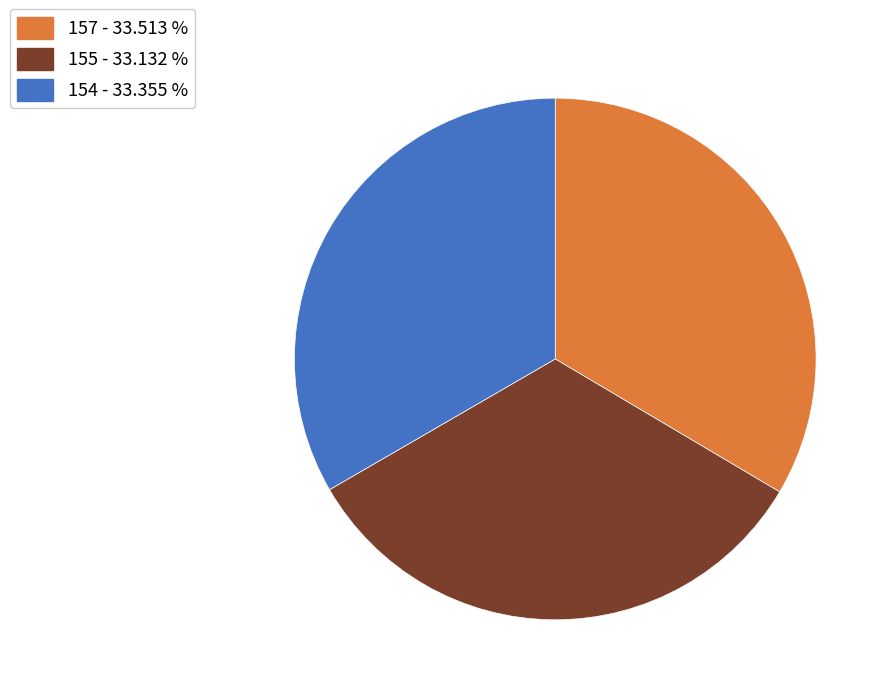

The 155 slice represents 33% of the pie. True or false?

True